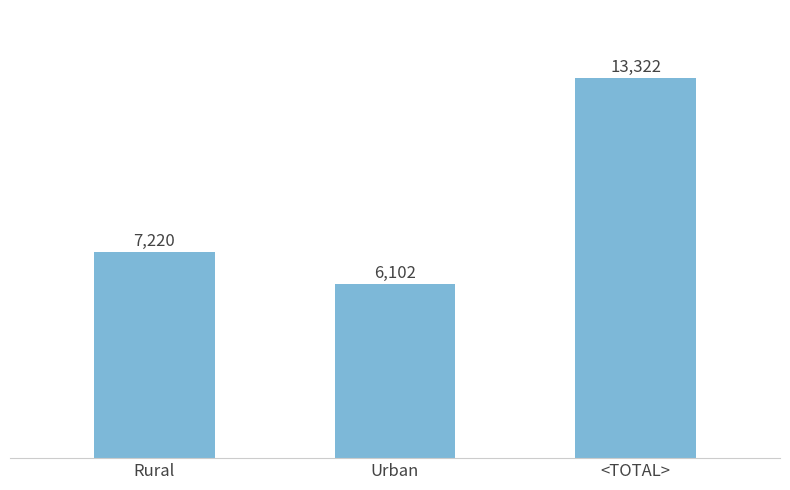

List the labels in order of value, largest first.

<TOTAL>, Rural, Urban